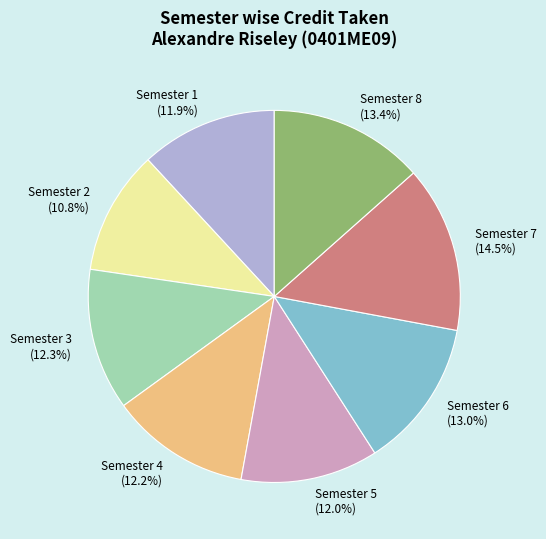

To the nearest percent, what percentage of the pie is Semester 3?

12%